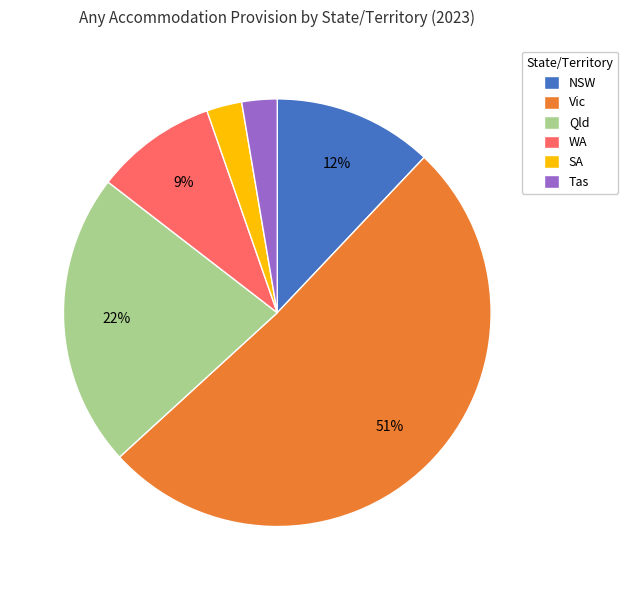

To the nearest percent, what is the difference between the NSW and SA slice percentages?

9%